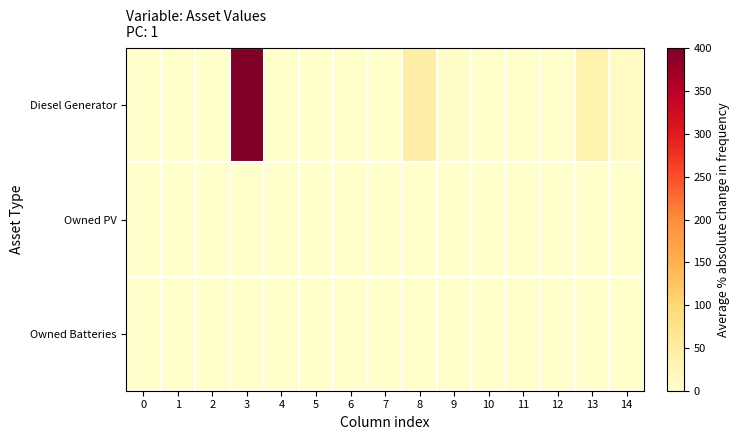

List the series in order of their peak value, highest first.

Diesel Generator, Owned PV, Owned Batteries